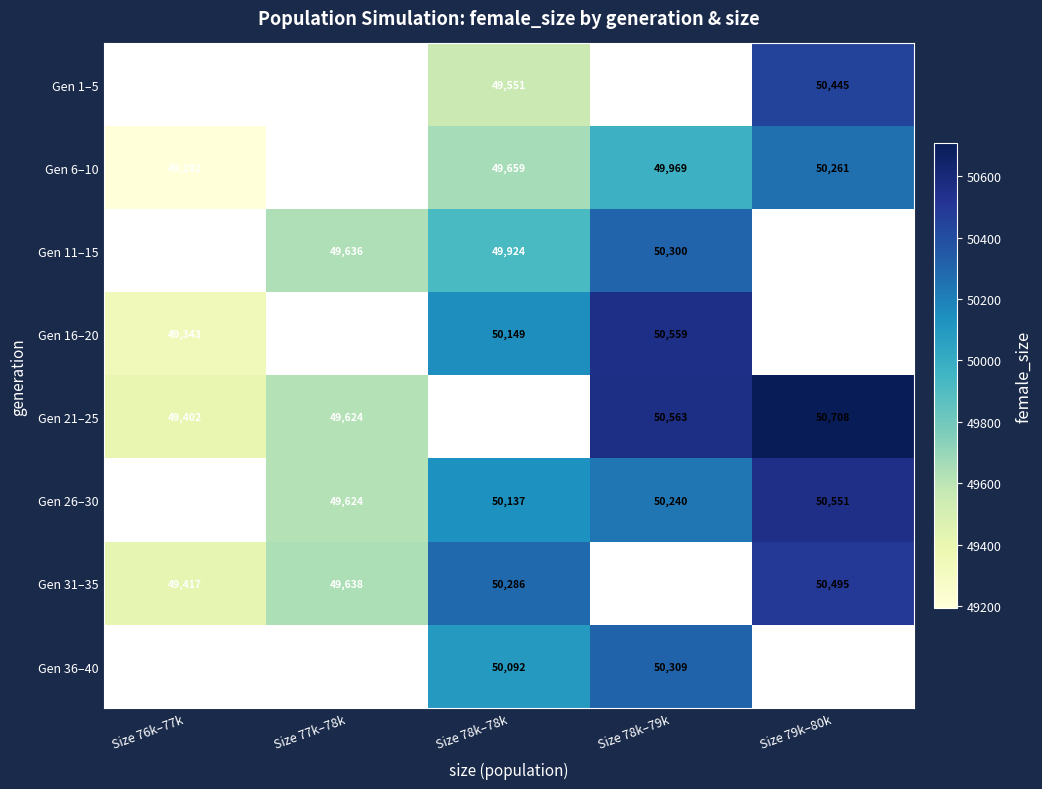

Is the value of Gen 31–35 at Size 77k–78k greater than the value of Gen 11–15 at Size 78k–79k?

No